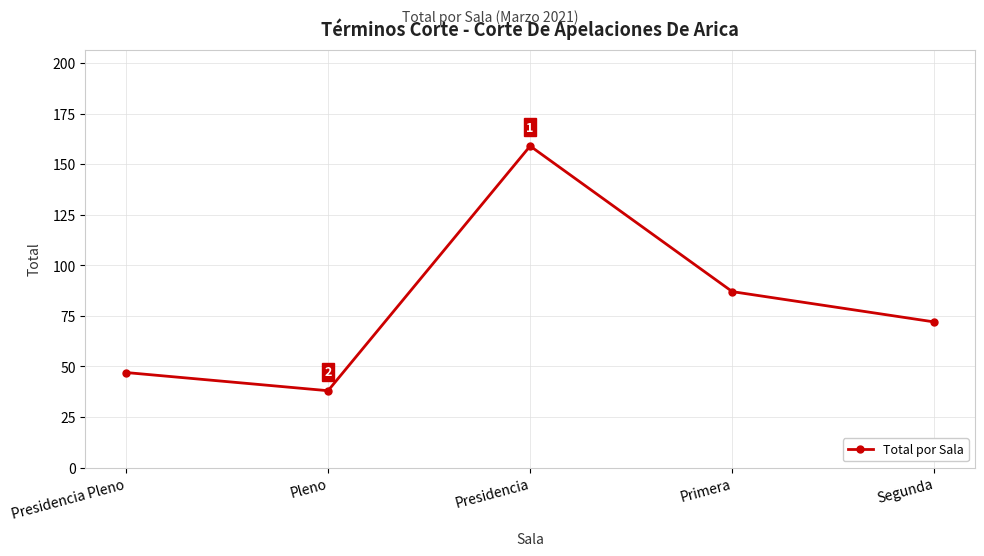

Approximately how many times larger is the value at Pleno compared to Primera?

0.4